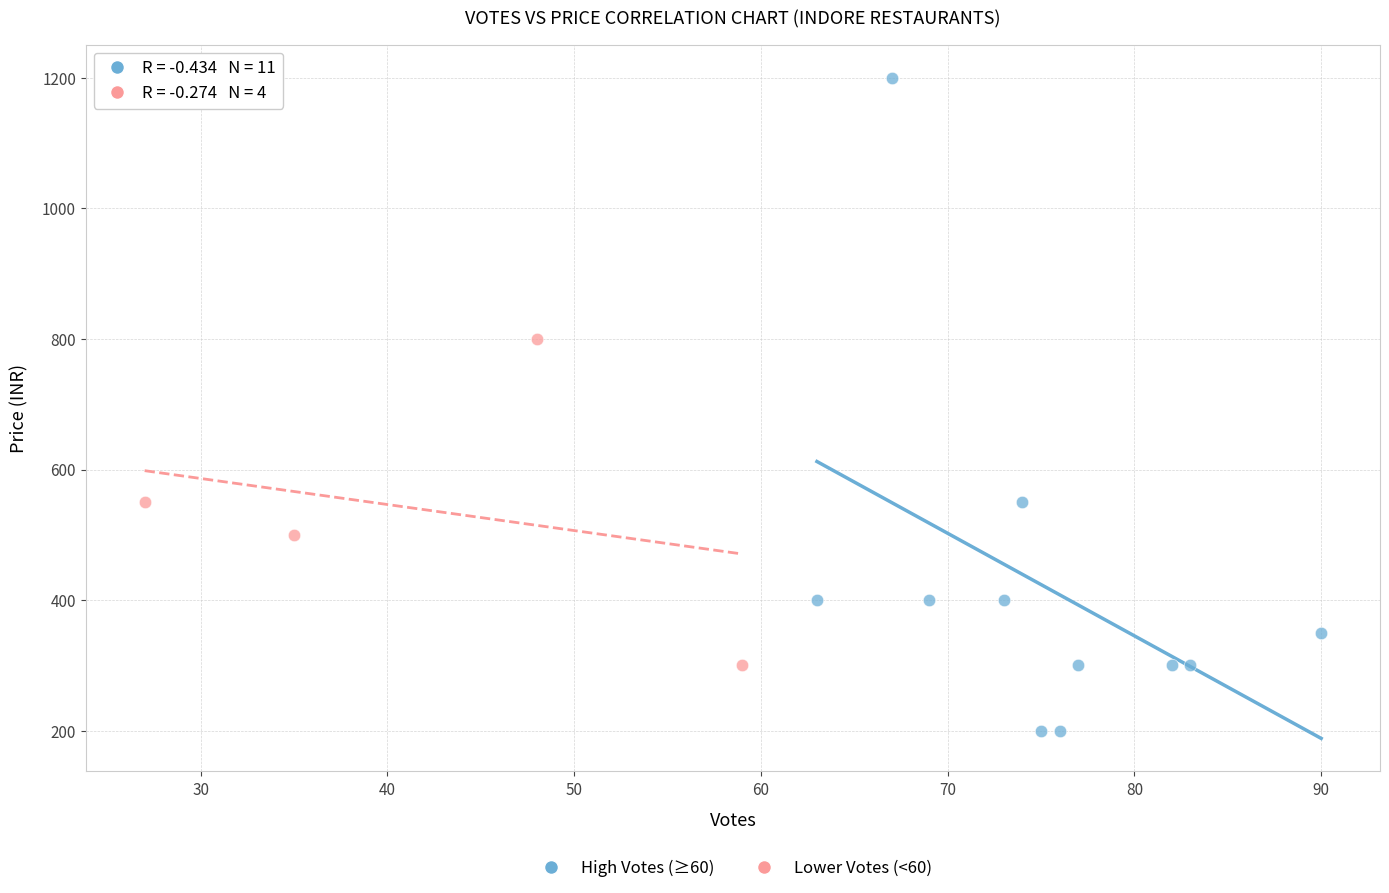

Which series has the largest Y range (max minus min)?

High Votes (≥60)